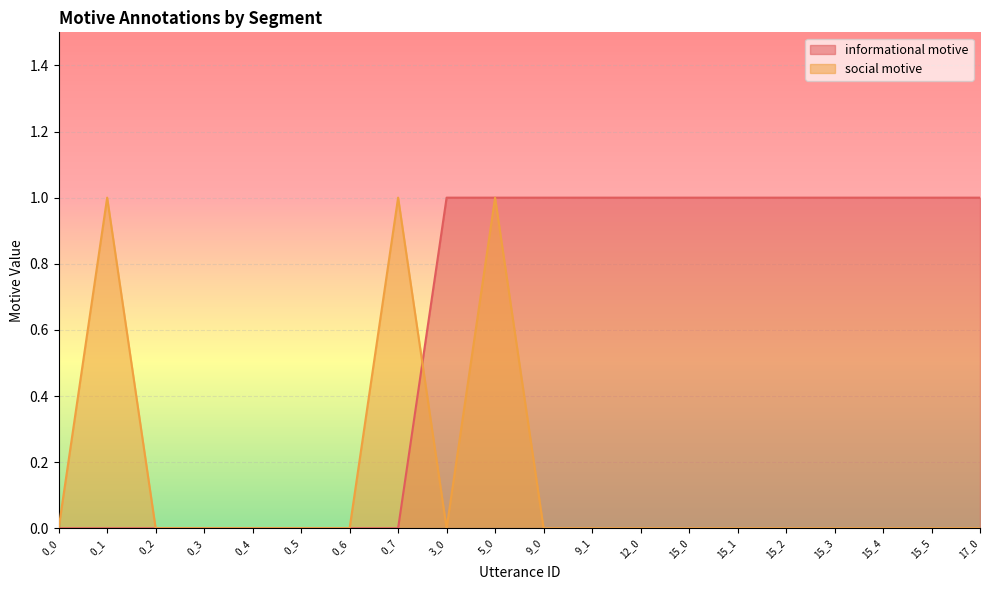

How many intersections are there between informational motive and social motive?

1